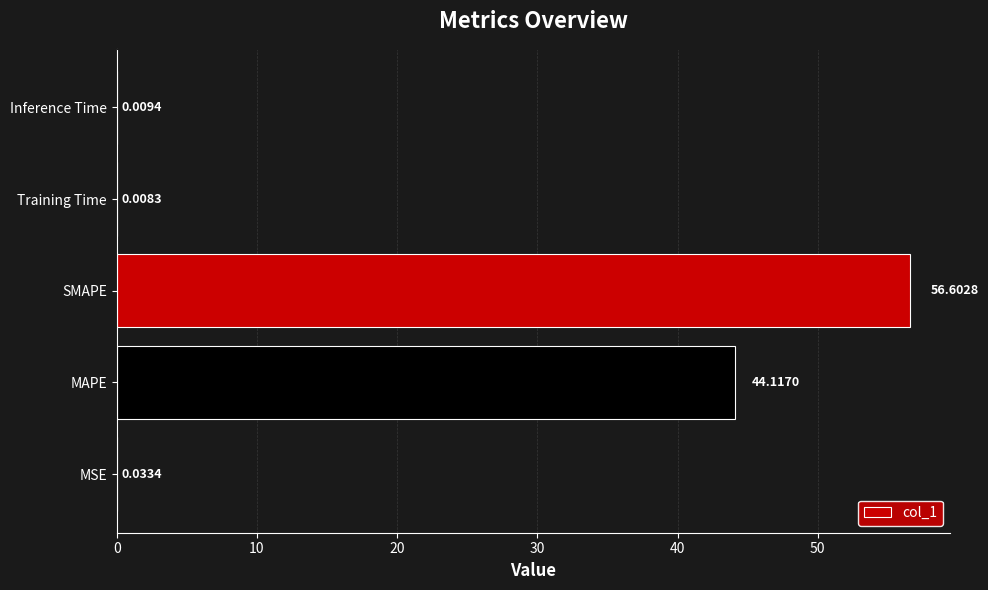

What is the sum of all values?

100.8